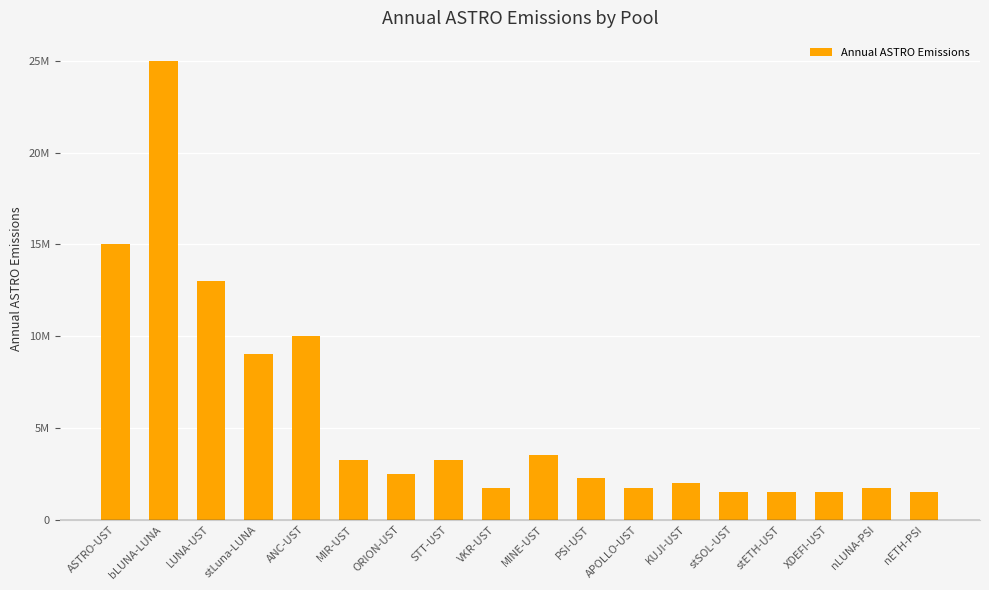

The value at stLuna-LUNA is 9000000. True or false?

True